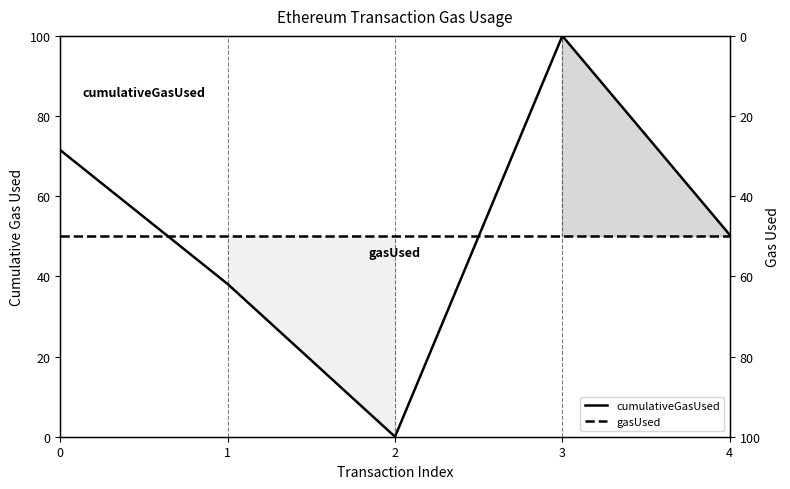

Count the number of data series in this chart.

2